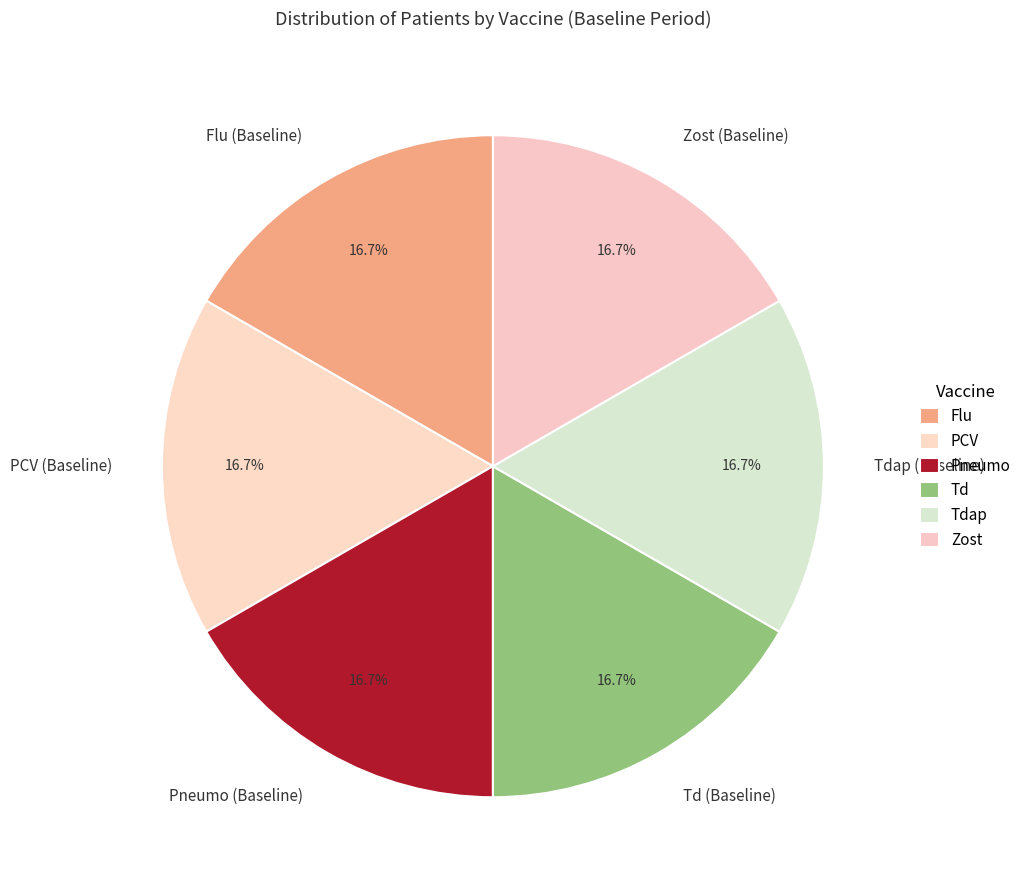

Does any single category account for the majority?

No